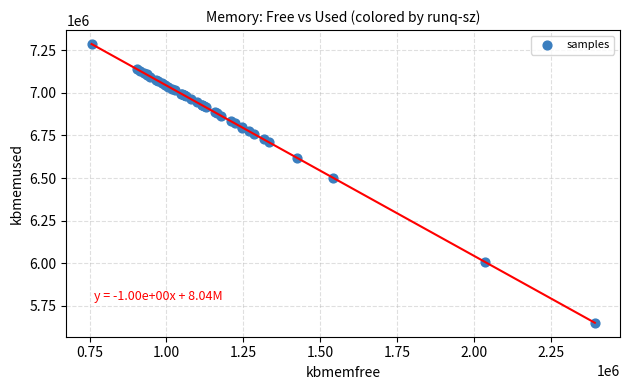

What Y value in the scatter plot is closest to 6468600?

6502484